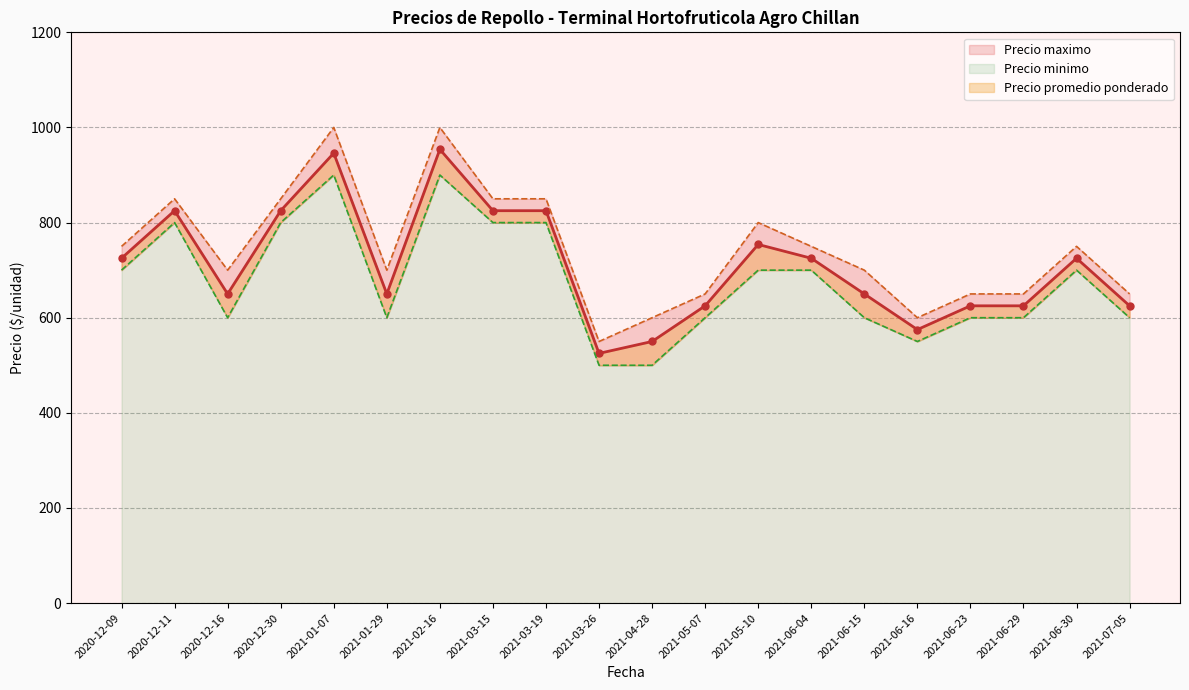

What is the total value across all series at 2021-06-15?

1950